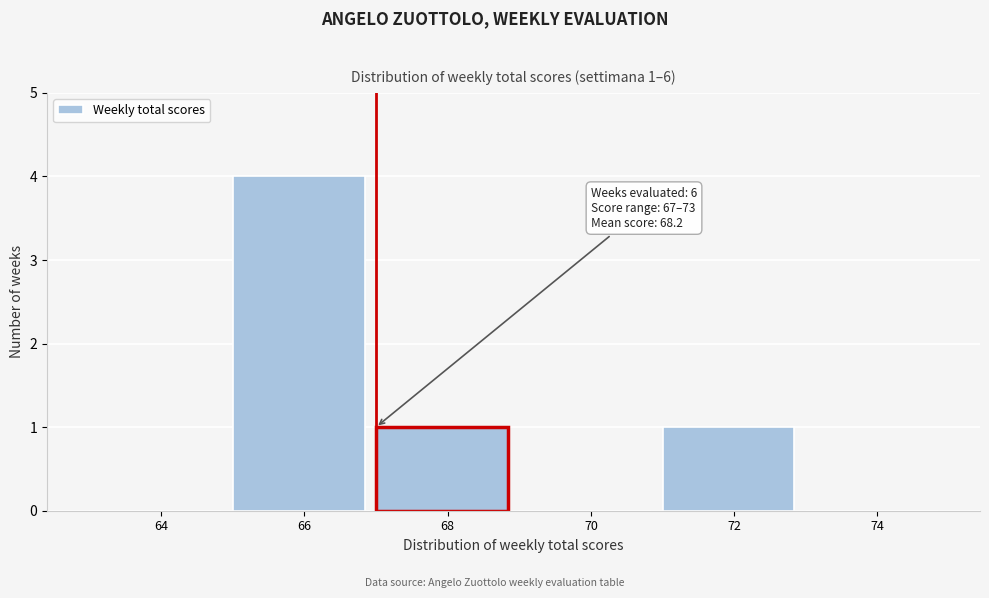

Reading left to right, list all the values displayed in this chart.

64=0	66=4	68=1	70=0	72=1	74=0